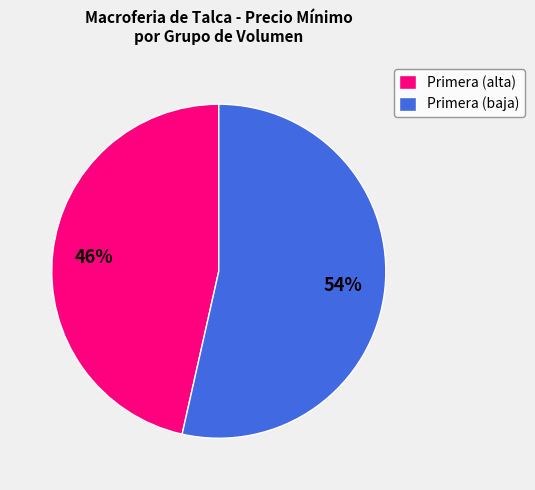

True or false: Primera (baja) accounts for 59% of the total.

False